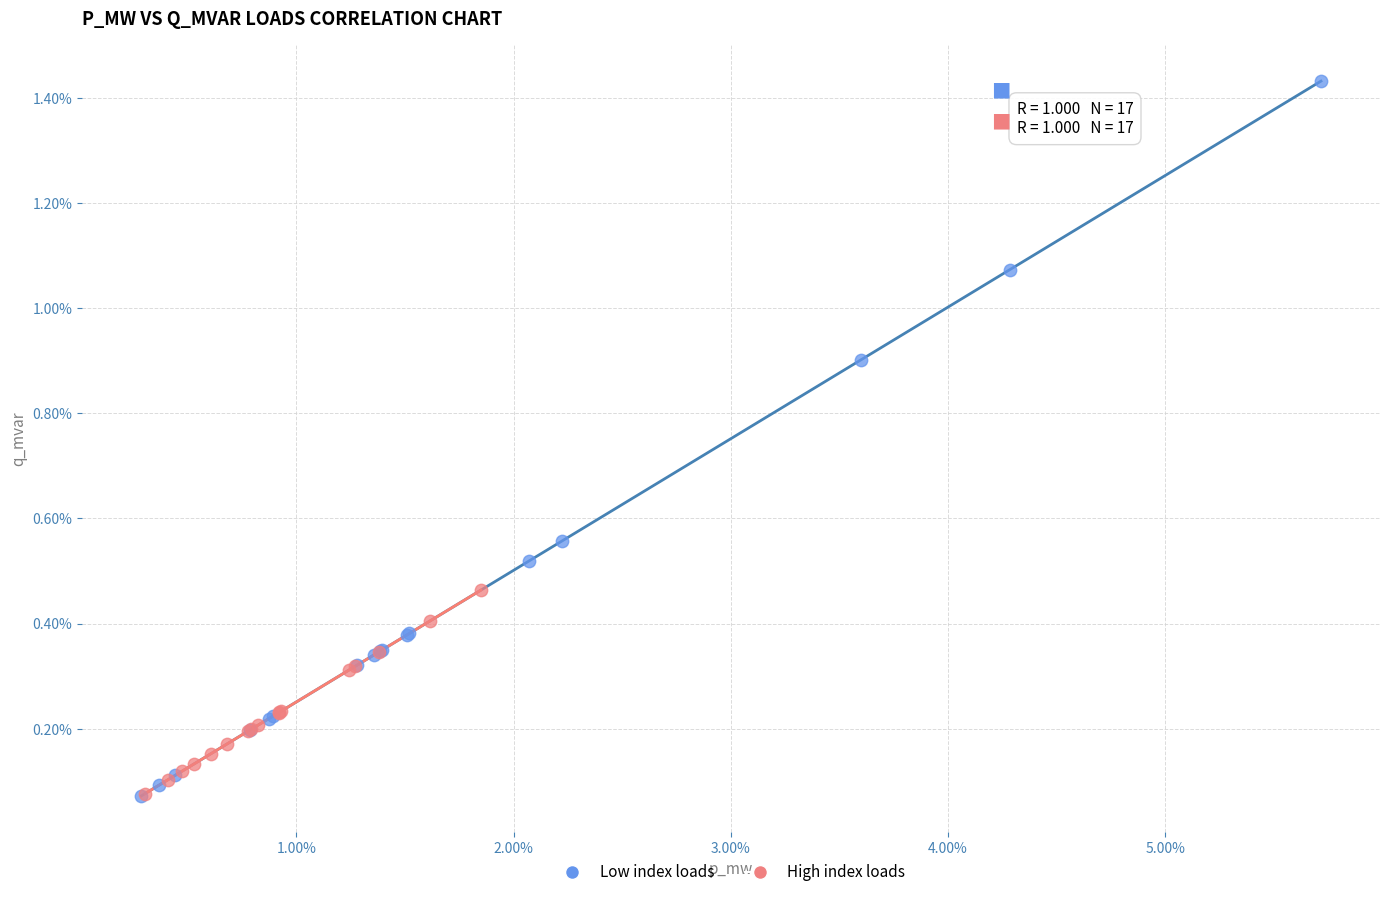

What are all the series names shown in the legend?

Low index loads, High index loads